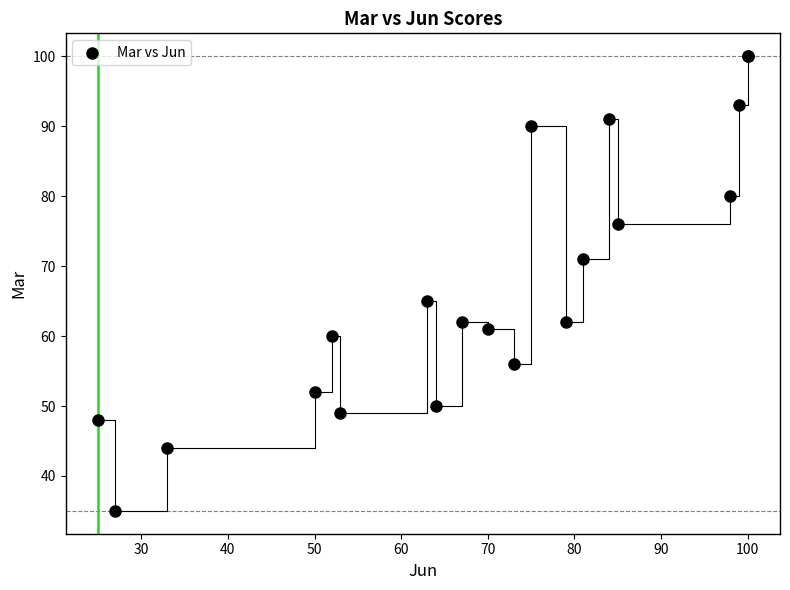

What Y value in the scatter plot is closest to 67?

65